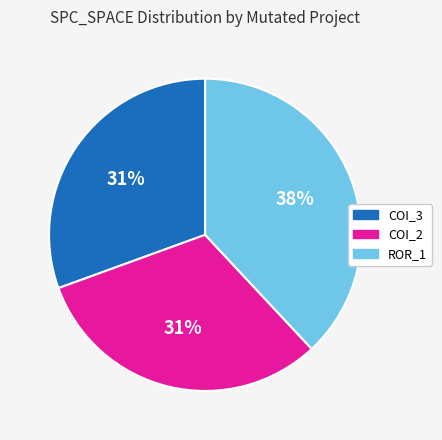

Is it true that ROR_1 is 50% of the pie?

False